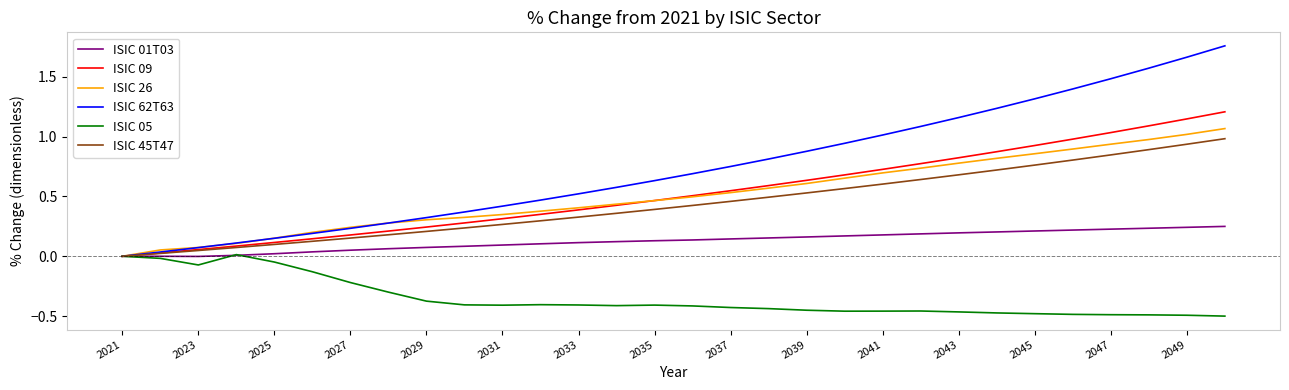

Which series has the largest total across all categories?

ISIC 62T63